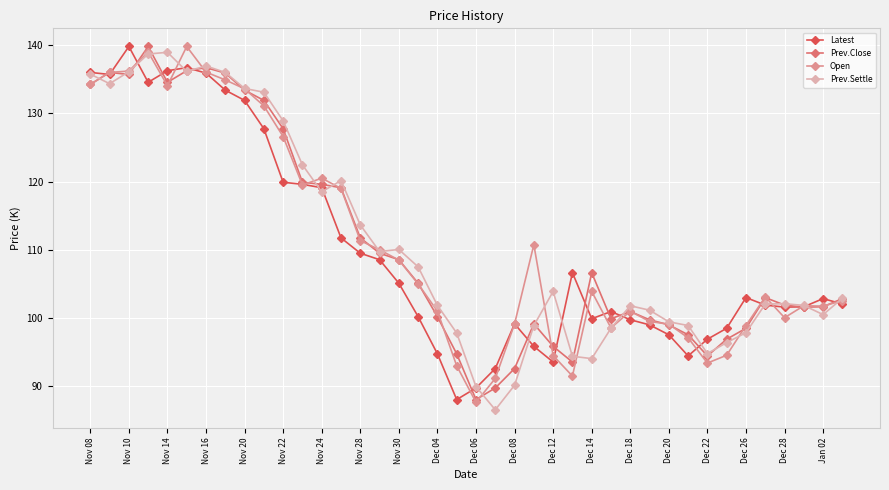

What is the greatest value displayed?

139.8